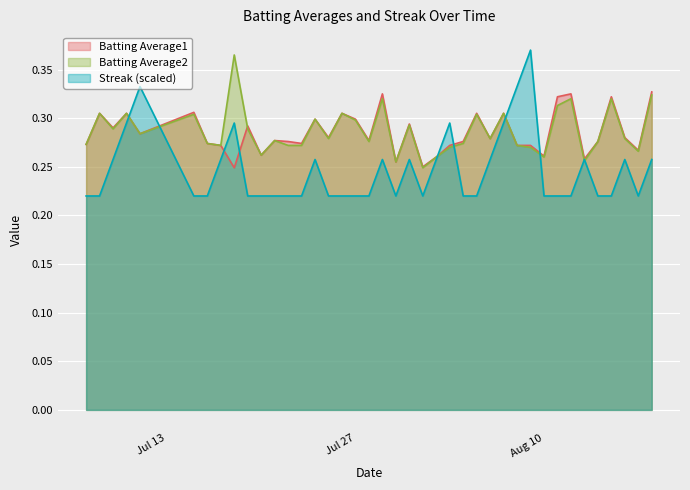

Is the value of Streak at 2010-08-12 greater than the value of Batting Average2 at 2010-08-03?

No